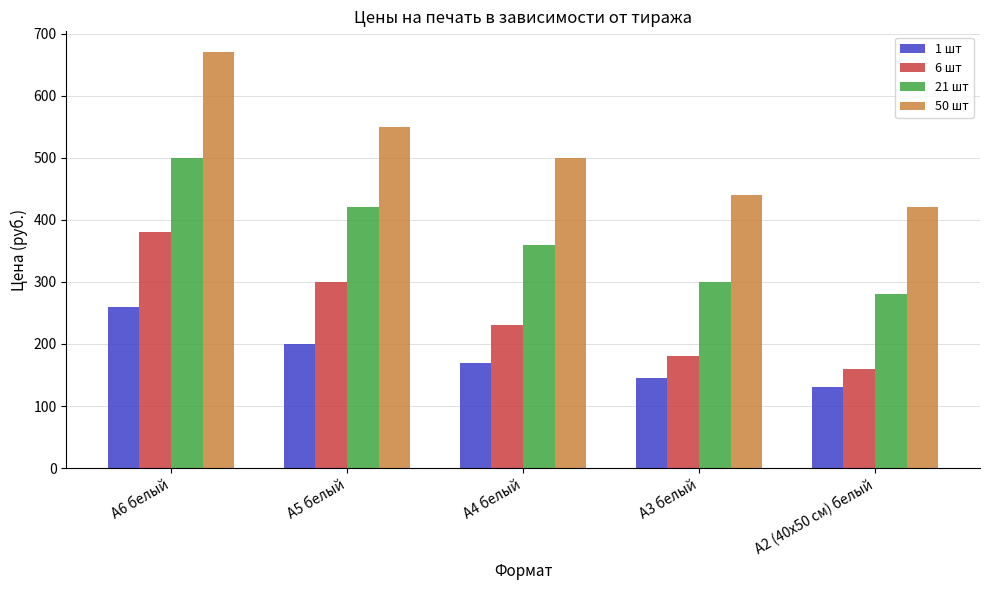

Where is 1 шт nearest to the value 195?

А5 белый